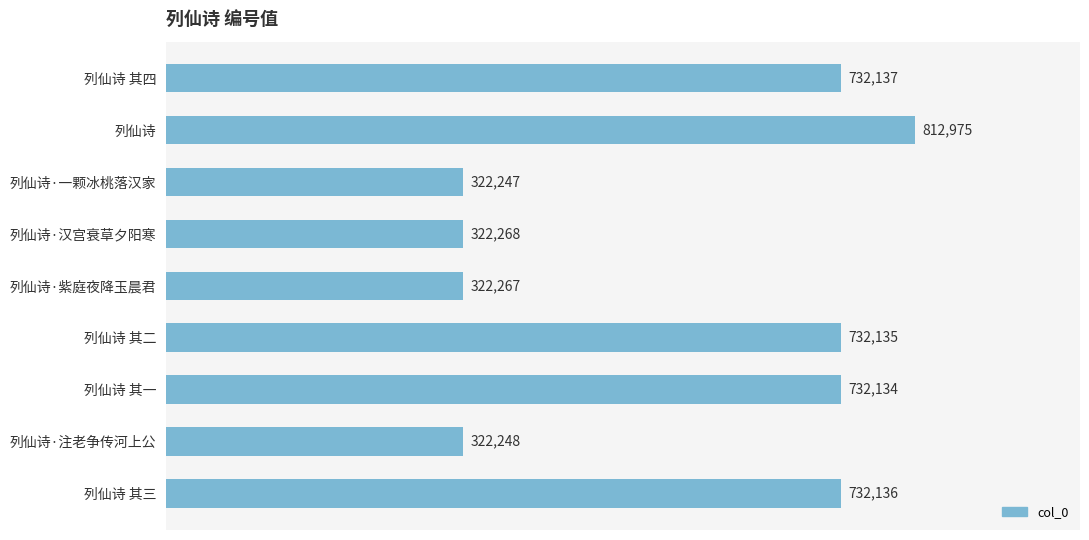

What is the value of the 9th bar from the top?

732136